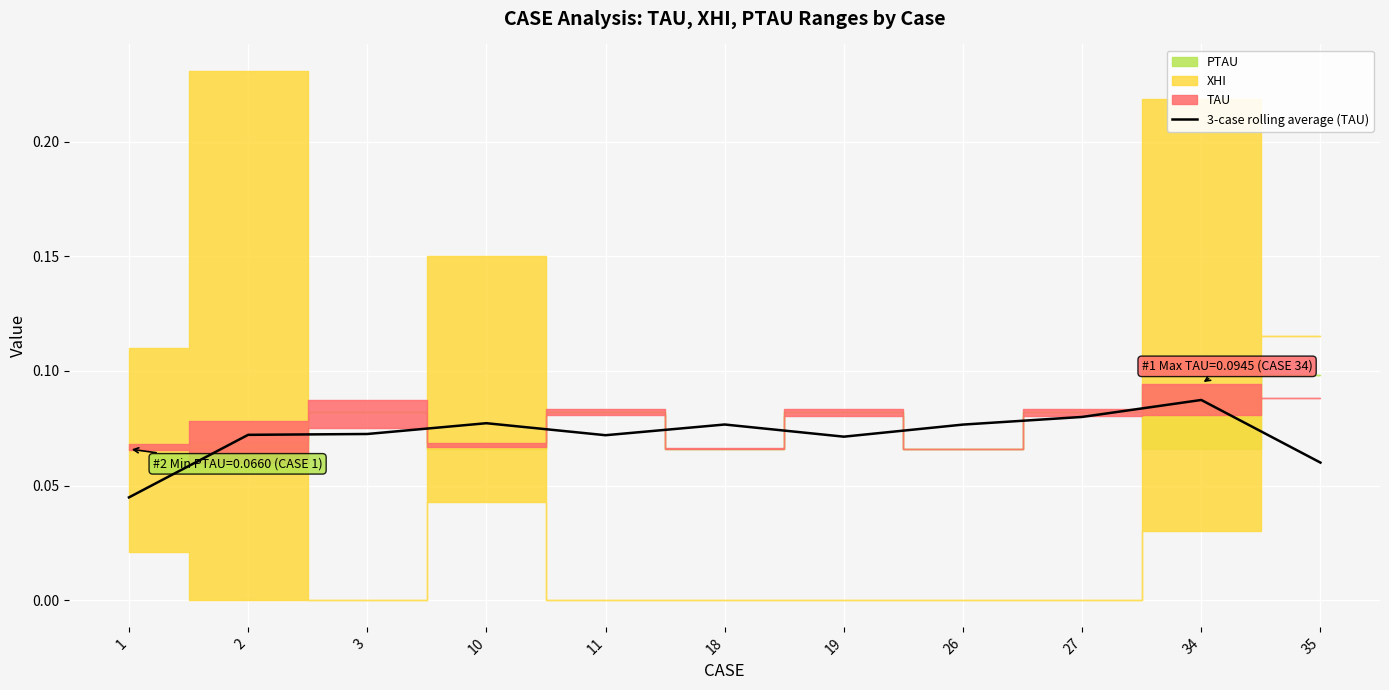

Where is the data nearest to the value 0?

1